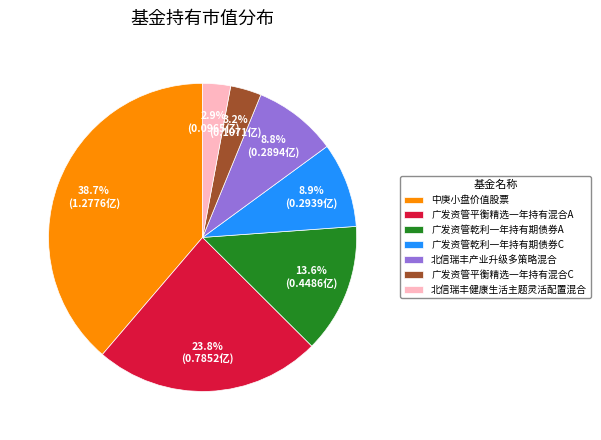

What portion of the pie excludes 广发资管平衡精选一年持有混合A?

76.2%